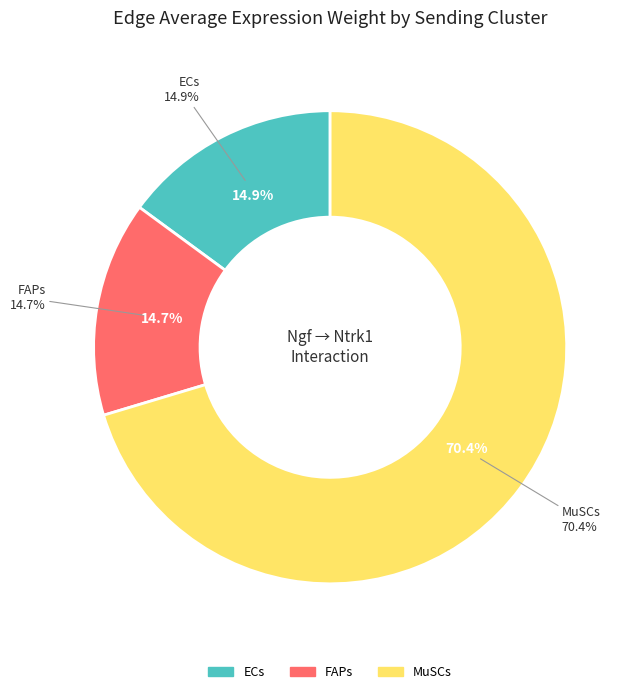

To the nearest percent, what is the average slice percentage?

33%